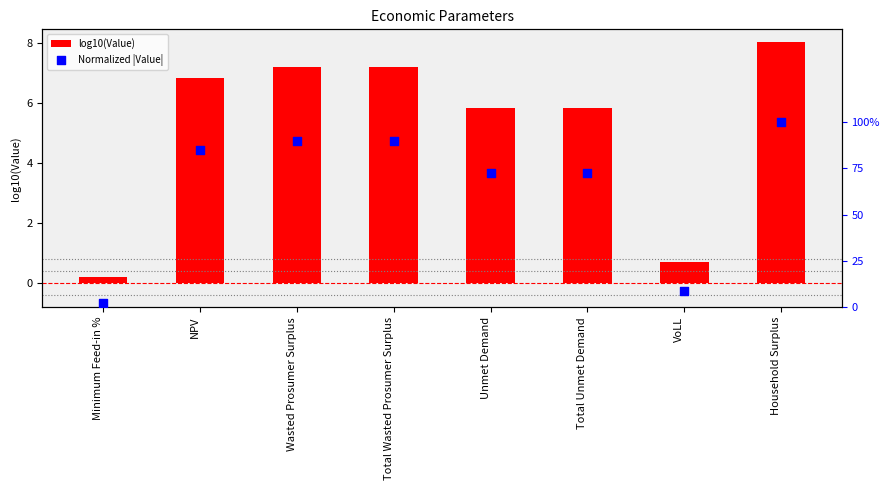

What is the total value across all series at Total Unmet Demand?

6.5